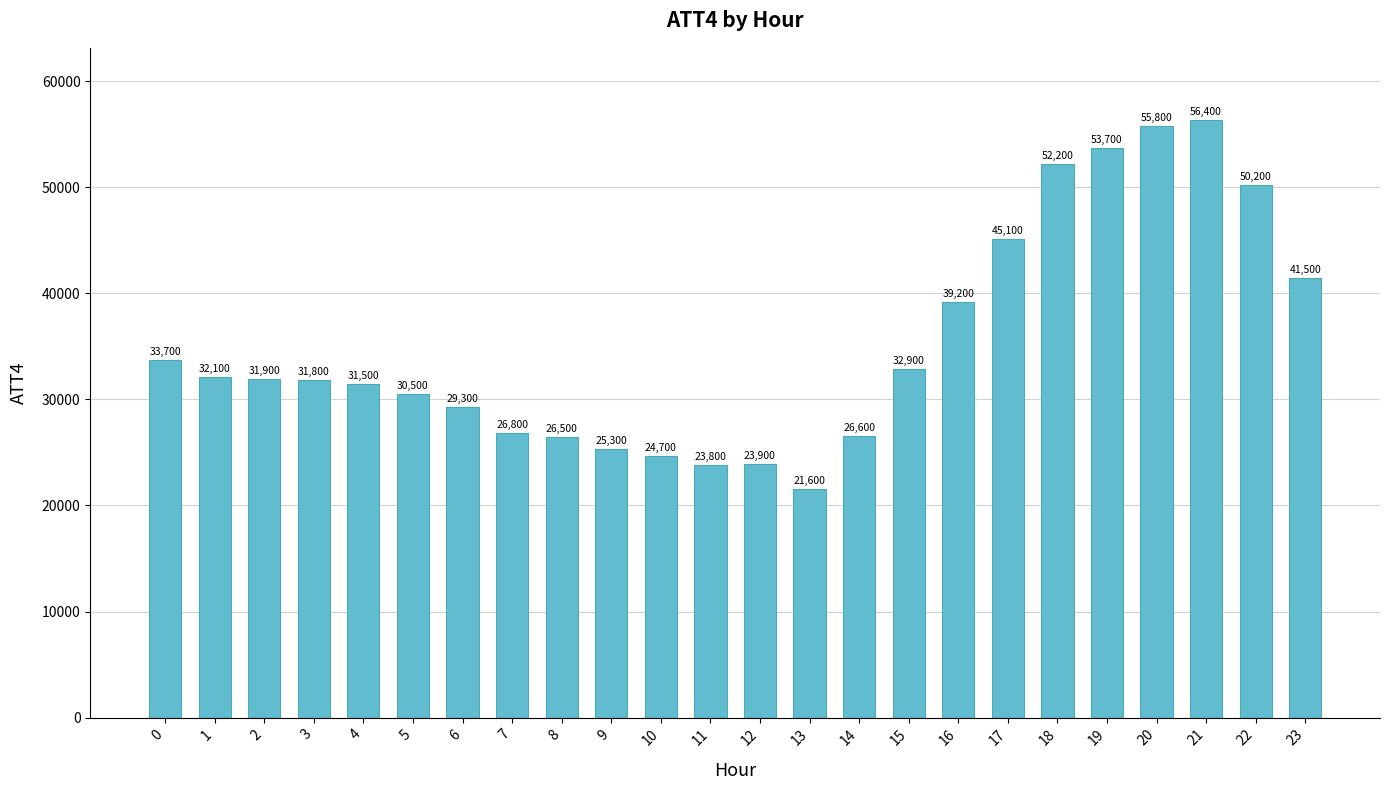

What is the maximum value shown in the chart?

56400